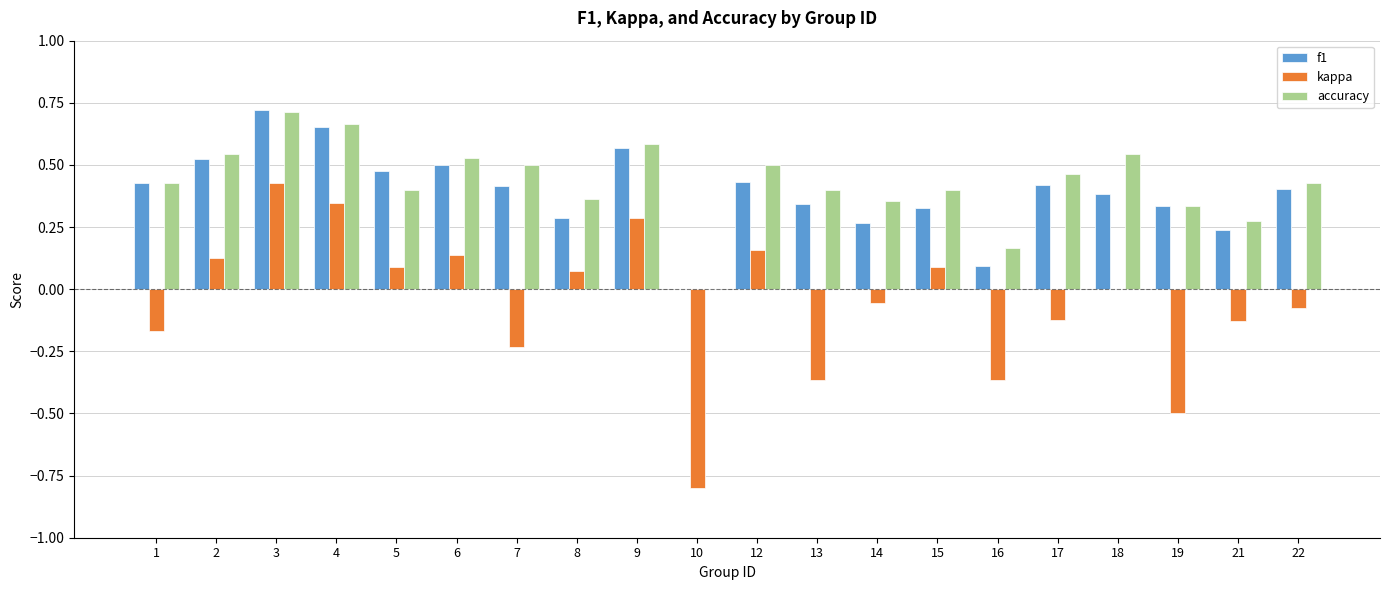

Is the value of accuracy at 17 greater than the value of kappa at 12?

Yes